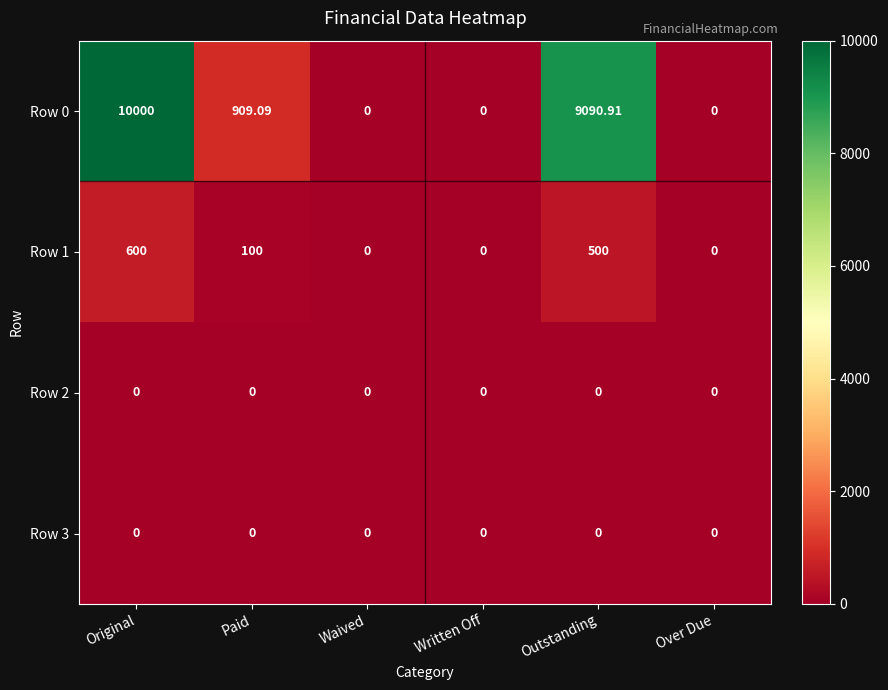

At which category is the sum across all series the highest?

Original